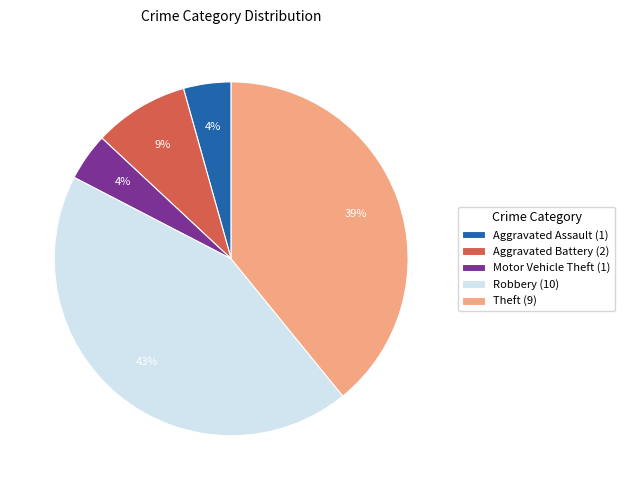

To the nearest percent, what is the average slice percentage?

20%